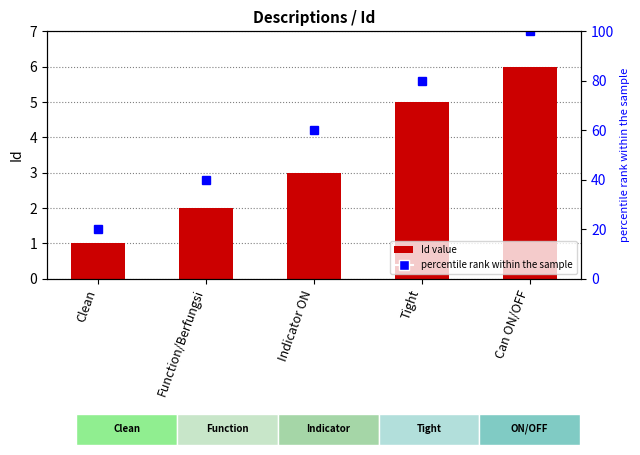

What position from the right is Can ON/OFF?

1